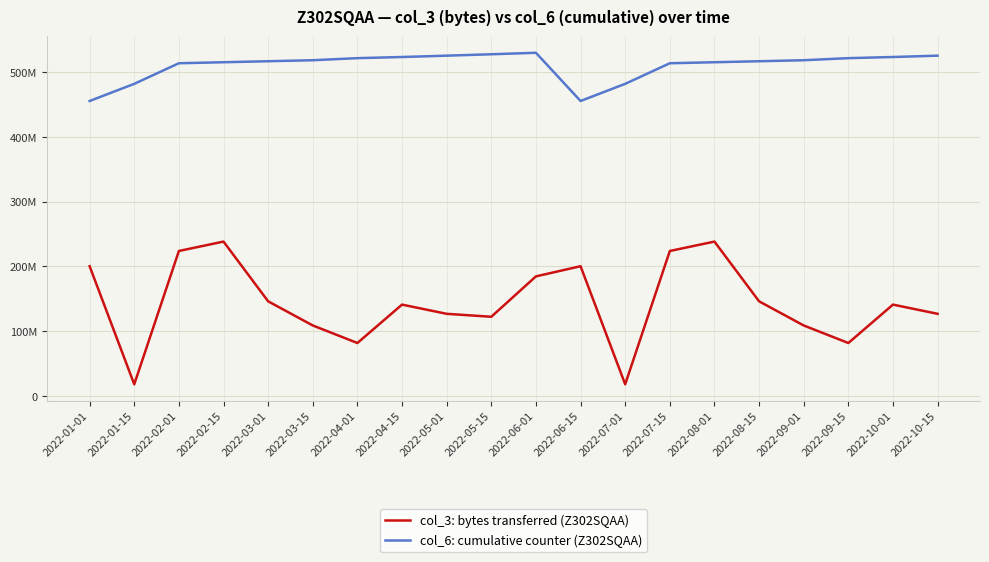

What is the total value across all series at 2022-02-01?

737383596